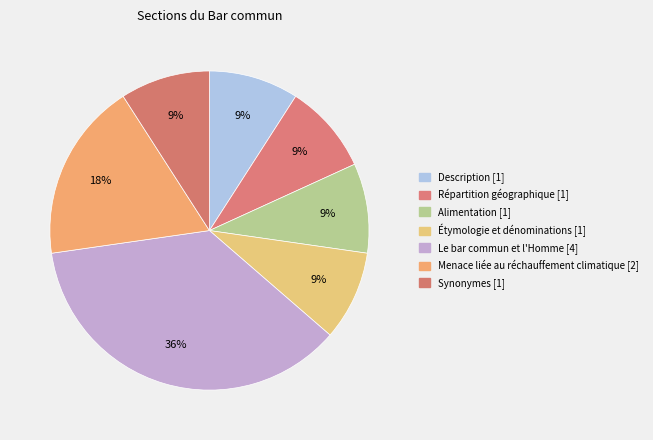

Does Synonymes represent more than half of the total?

No